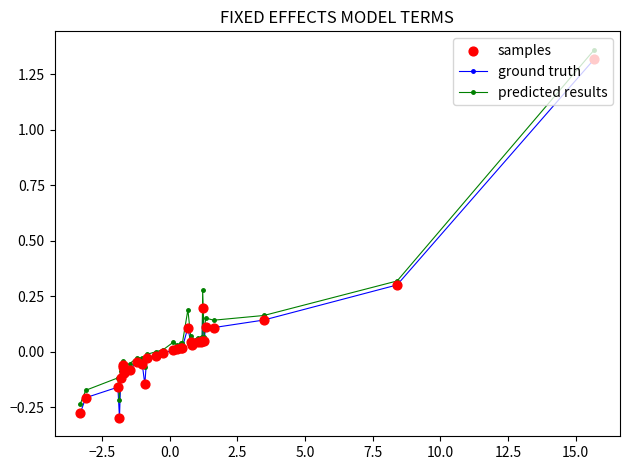

True or false: ground truth has more than 0 interior local peaks.

True